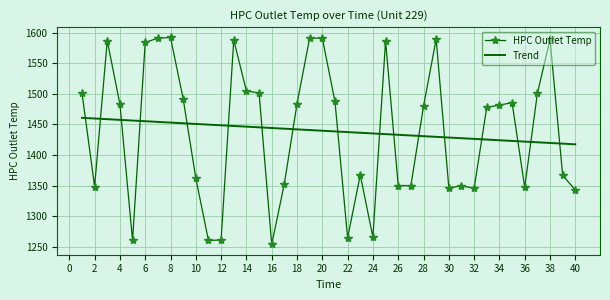

Which series has the largest range (max minus min)?

HPC Outlet Temp